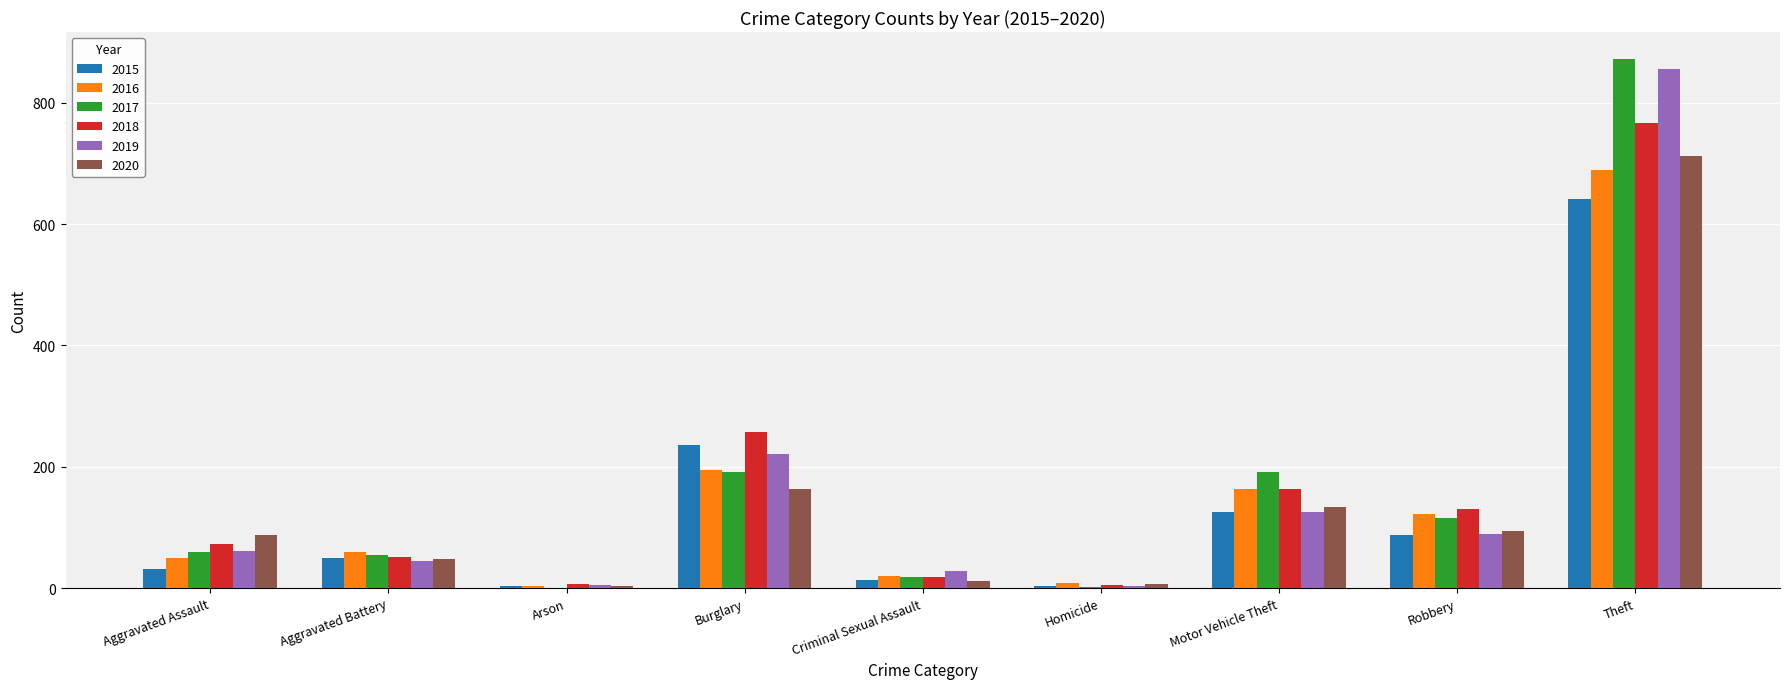

Between Aggravated Battery and Burglary, which series saw the biggest shift?

2018